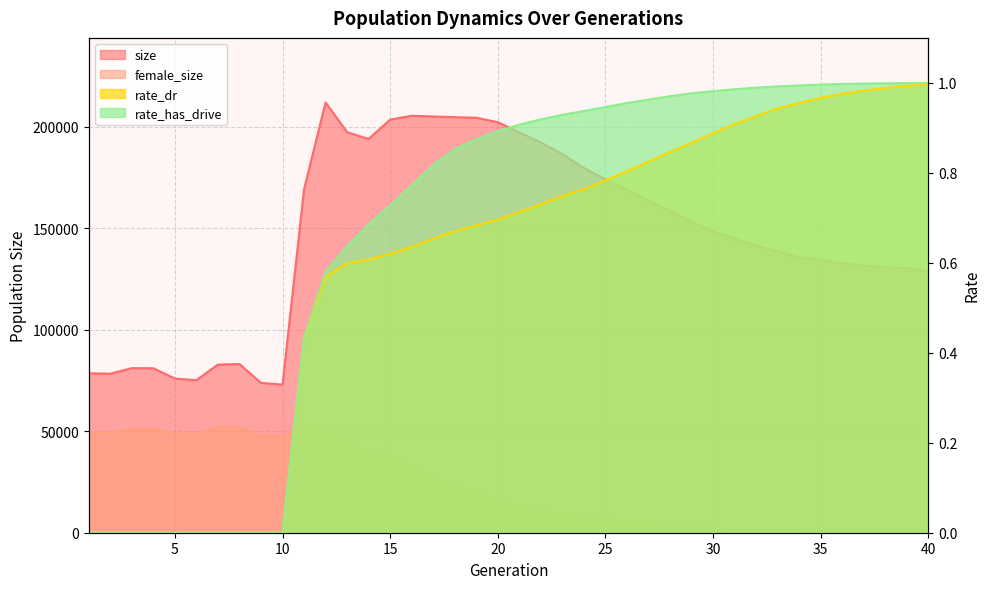

List the labels in order of female_size value, smallest first.

40, 39, 38, 37, 36, 35, 34, 33, 32, 31, 30, 29, 28, 27, 26, 25, 24, 23, 22, 21, 20, 19, 18, 17, 16, 15, 14, 13, 10, 9, 6, 5, 2, 1, 3, 4, 12, 7, 8, 11